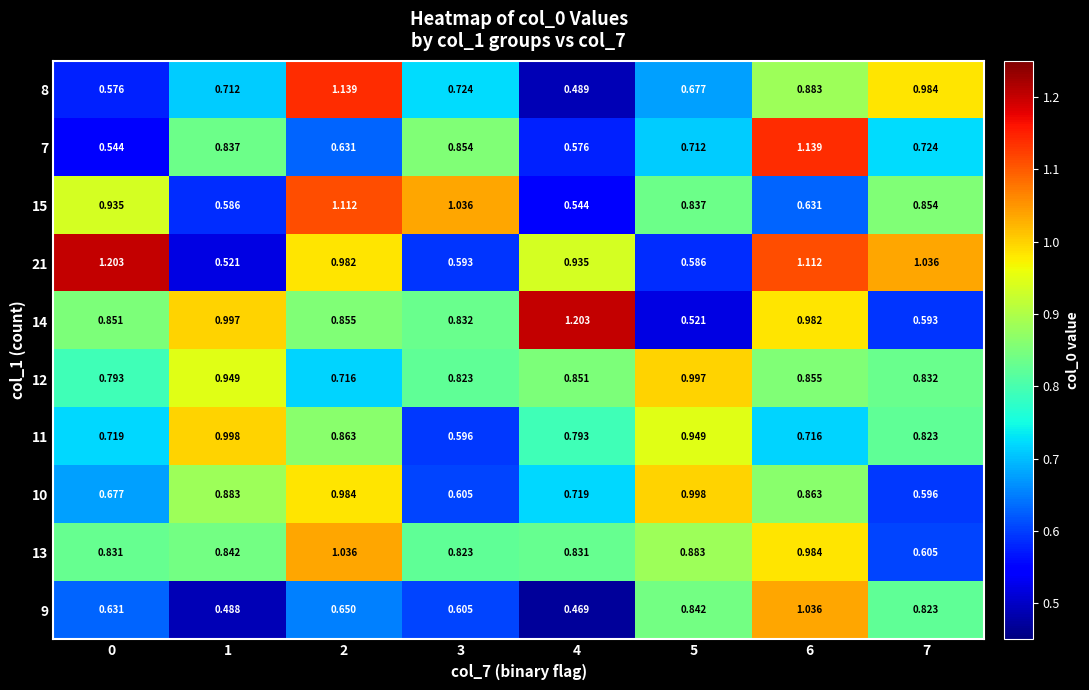

Reading left to right, list all the values displayed in this chart.

8: 0=0.6	1=0.7	2=1.1	3=0.7	4=0.5	5=0.7	6=0.9	7=1.0
7: 0=0.5	1=0.8	2=0.6	3=0.9	4=0.6	5=0.7	6=1.1	7=0.7
15: 0=0.9	1=0.6	2=1.1	3=1.0	4=0.5	5=0.8	6=0.6	7=0.9
21: 0=1.2	1=0.5	2=1.0	3=0.6	4=0.9	5=0.6	6=1.1	7=1.0
14: 0=0.9	1=1.0	2=0.9	3=0.8	4=1.2	5=0.5	6=1.0	7=0.6
12: 0=0.8	1=0.9	2=0.7	3=0.8	4=0.9	5=1.0	6=0.9	7=0.8
11: 0=0.7	1=1.0	2=0.9	3=0.6	4=0.8	5=0.9	6=0.7	7=0.8
10: 0=0.7	1=0.9	2=1.0	3=0.6	4=0.7	5=1.0	6=0.9	7=0.6
13: 0=0.8	1=0.8	2=1.0	3=0.8	4=0.8	5=0.9	6=1.0	7=0.6
9: 0=0.6	1=0.5	2=0.7	3=0.6	4=0.5	5=0.8	6=1.0	7=0.8